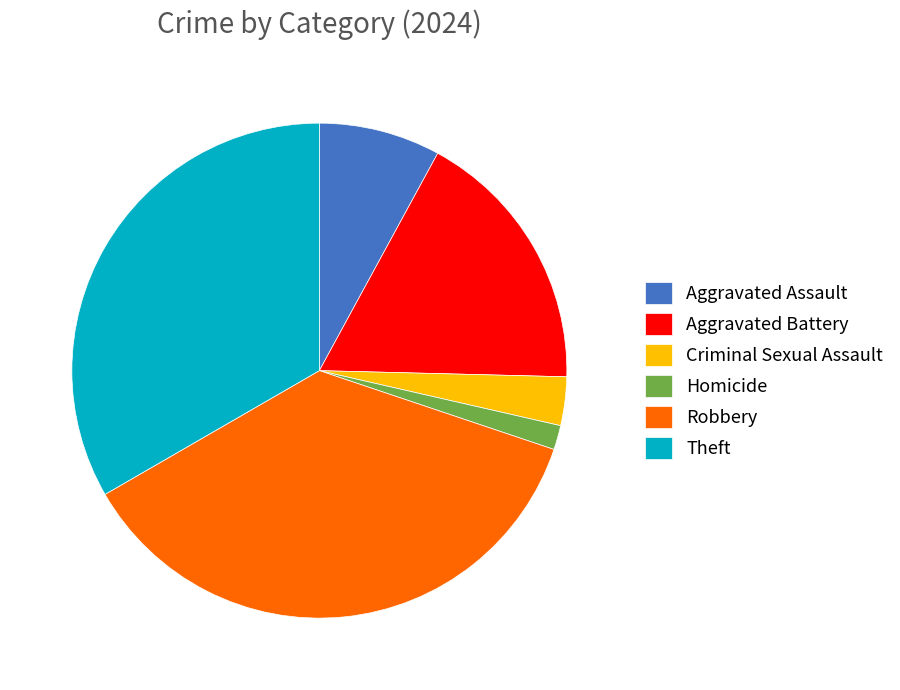

Is it true that Theft is 33% of the pie?

True